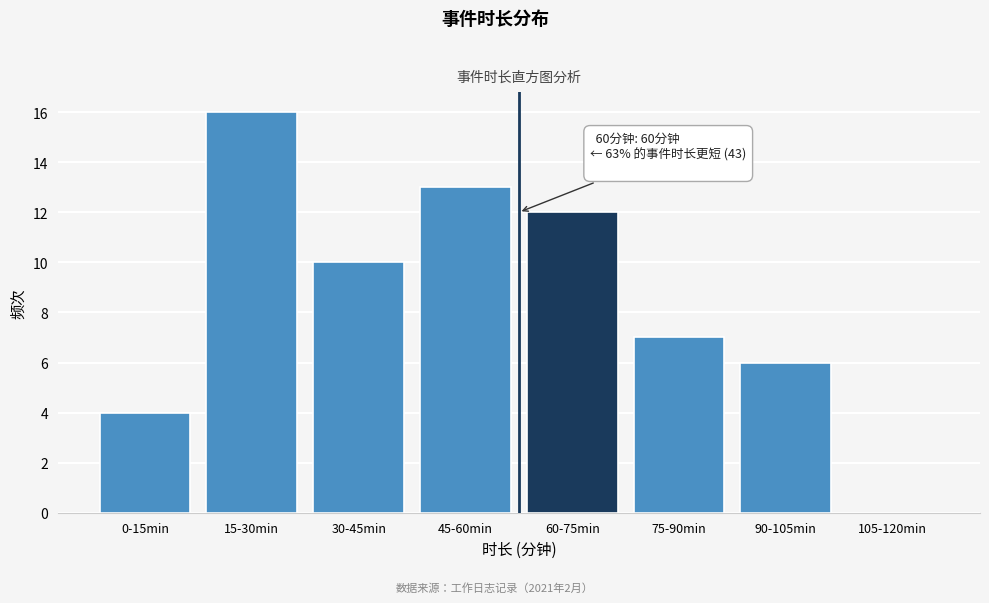

Reading right to left, list all the values displayed in this chart.

105-120min=0	90-105min=6	75-90min=7	60-75min=12	45-60min=13	30-45min=10	15-30min=16	0-15min=4